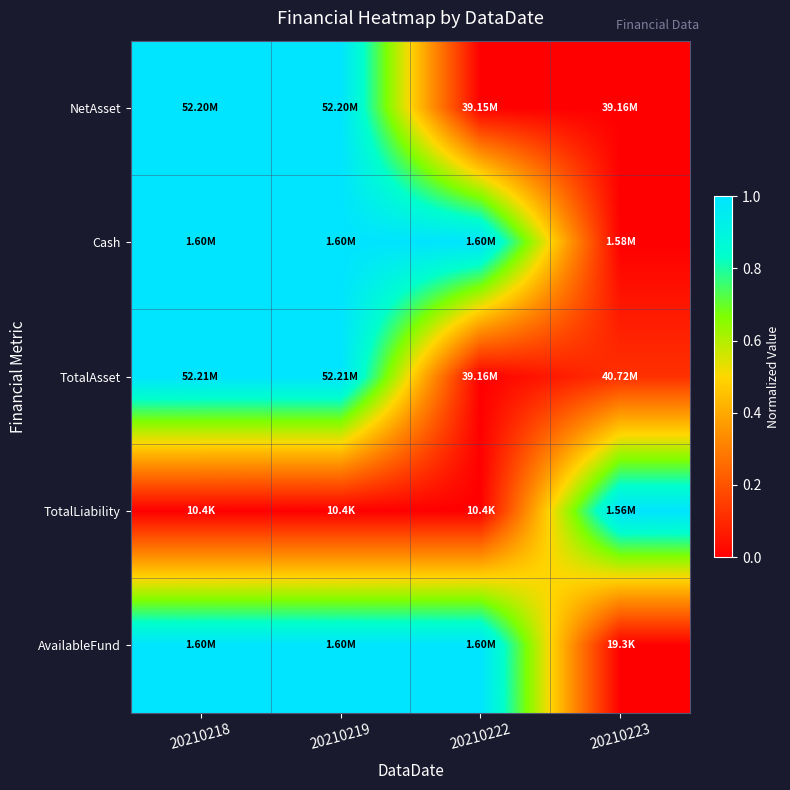

Which series has the largest range (max minus min)?

NetAsset